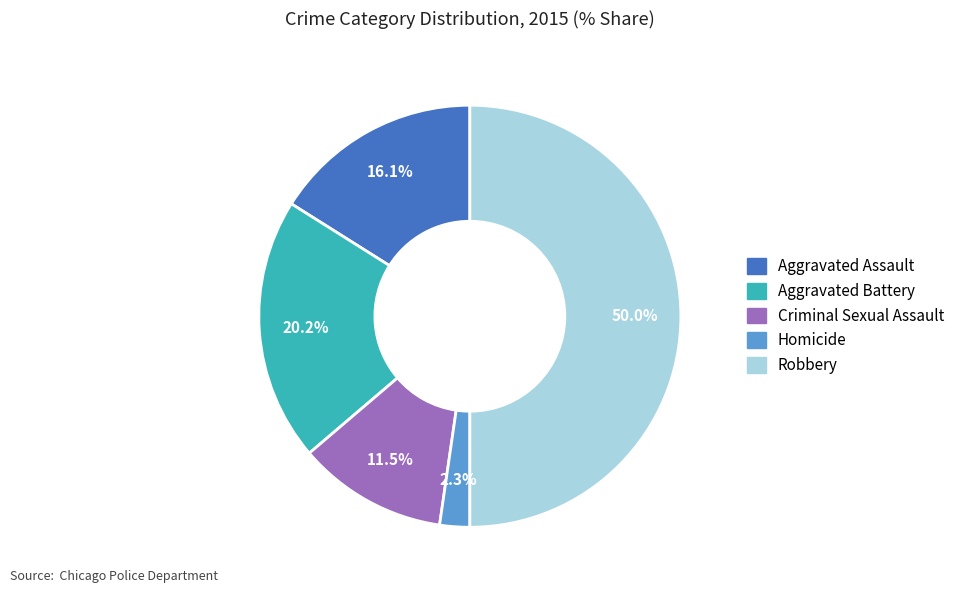

What percentage is the Homicide slice, to the nearest percent?

2%